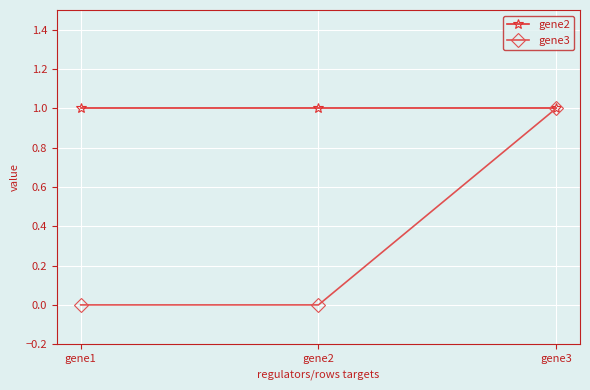

Between gene1 and gene3, which series saw the biggest shift?

gene3